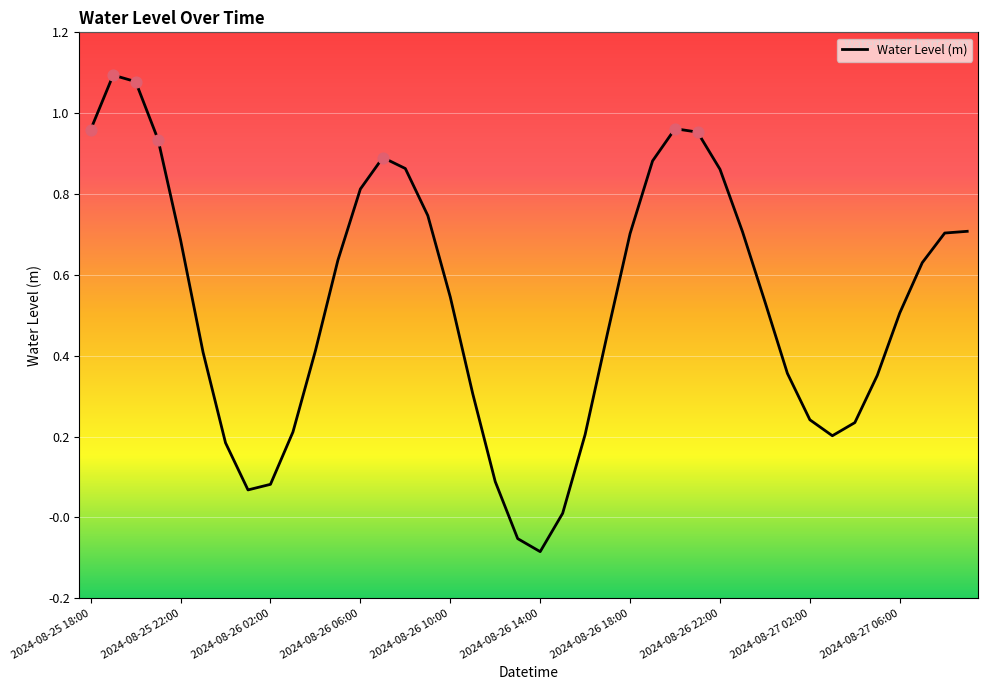

Does the chart have visible grid lines?

Yes